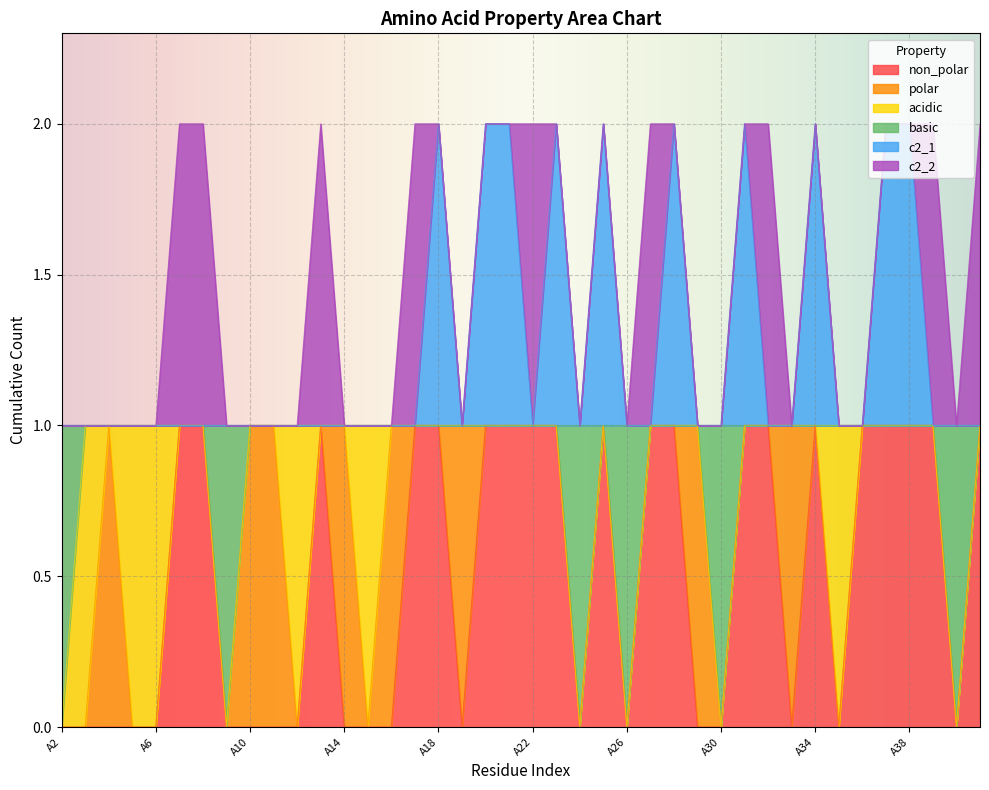

Which has a higher value, A18 or A3?

A18